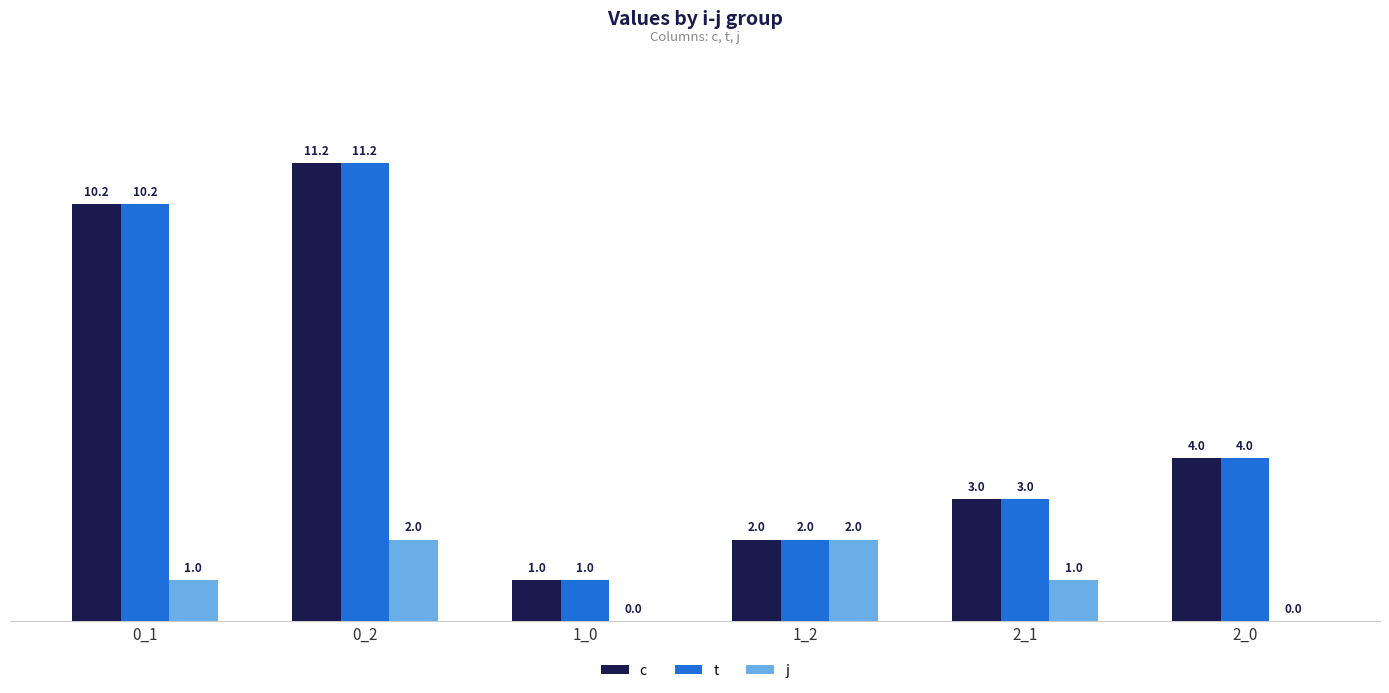

Count the number of data series in this chart.

3